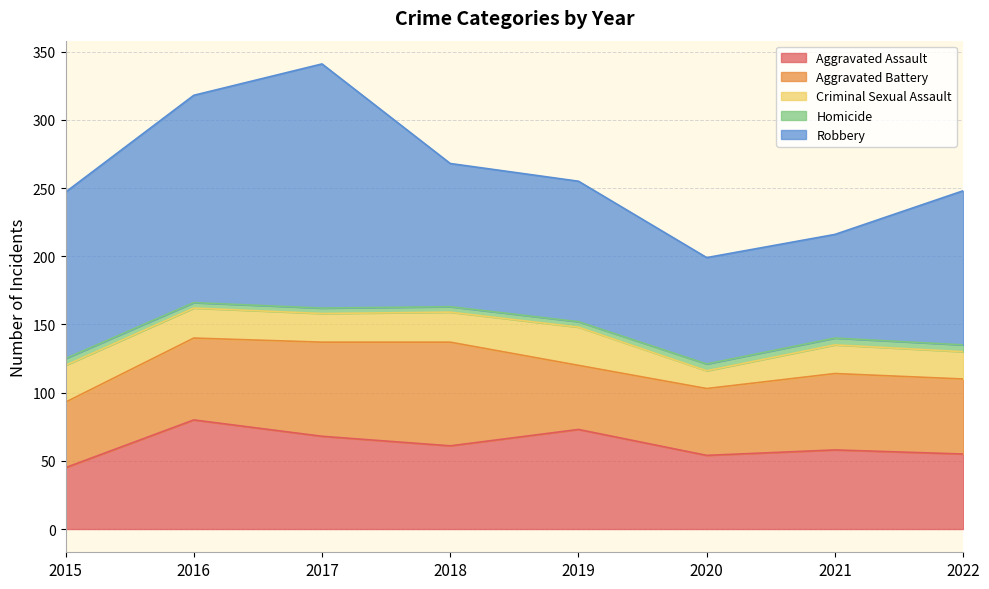

The value of Aggravated Assault at 2015 is 45. True or false?

True